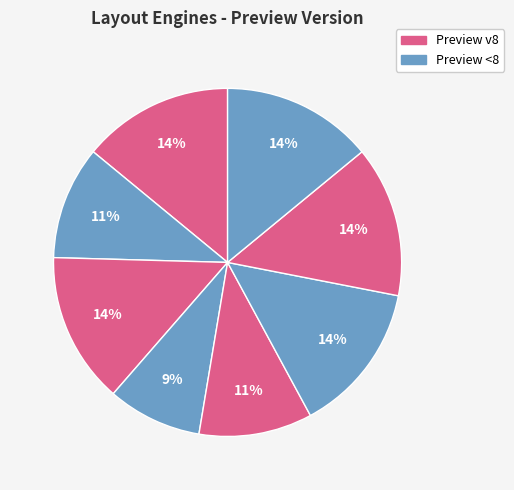

How many segments does this pie chart have?

8